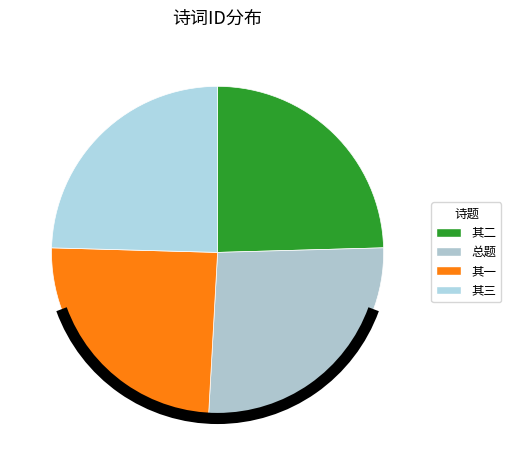

How many slices are in this pie chart?

4